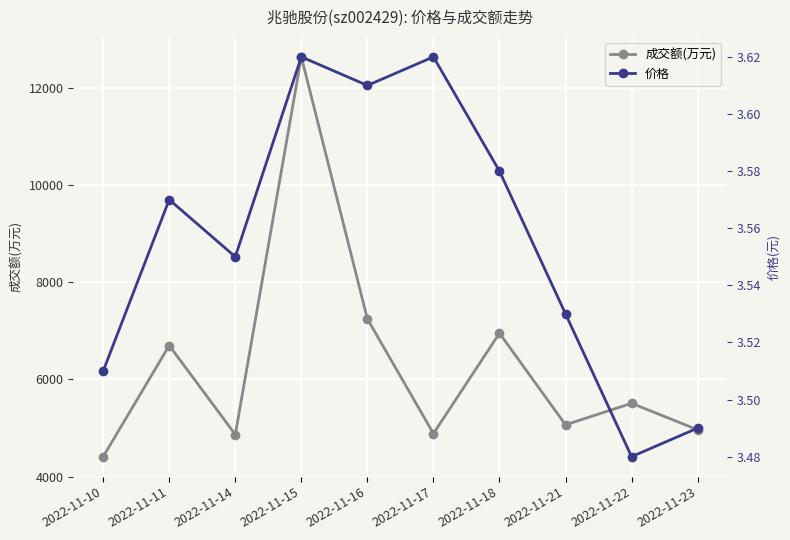

Reading left to right, what are all the values shown in this chart?

成交额(万元): 4409.0	6695.0	4864.0	12631.0	7242.0	4884.0	6948.0	5064.0	5506.0	4962.0
价格: 3.5	3.6	3.5	3.6	3.6	3.6	3.6	3.5	3.5	3.5